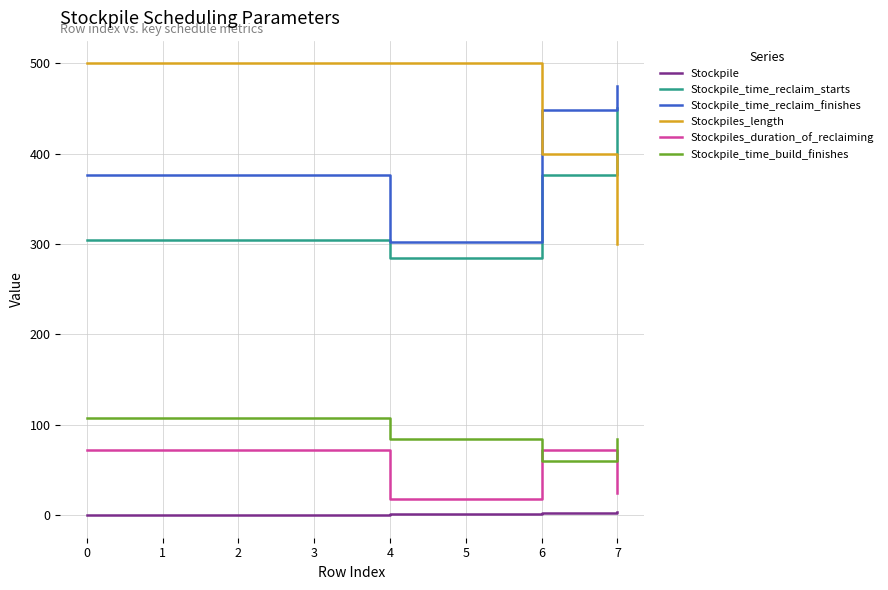

The Stockpile_time_reclaim_starts series shows 541 at 2. True or false?

False